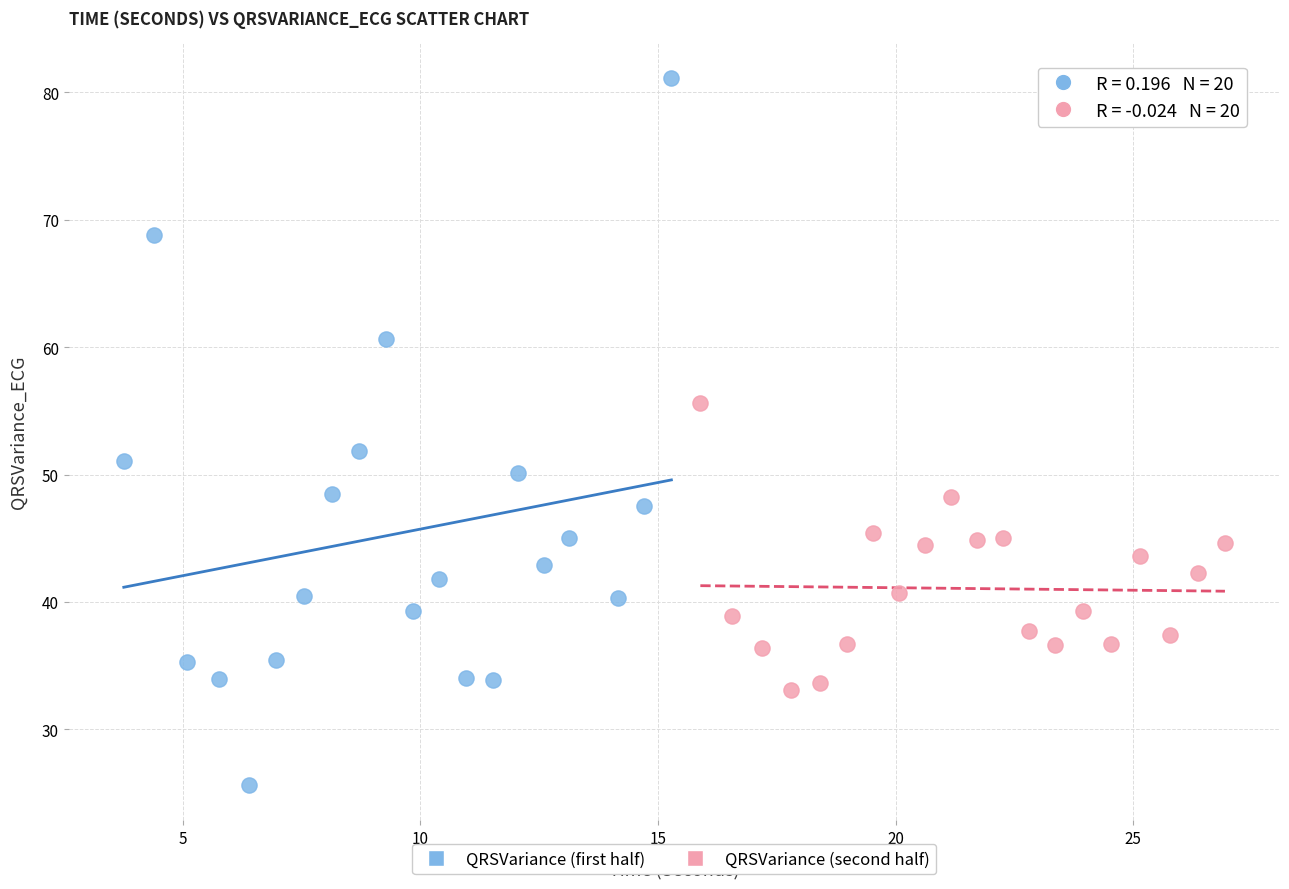

Which series contains the highest Y value?

QRSVariance (first half)